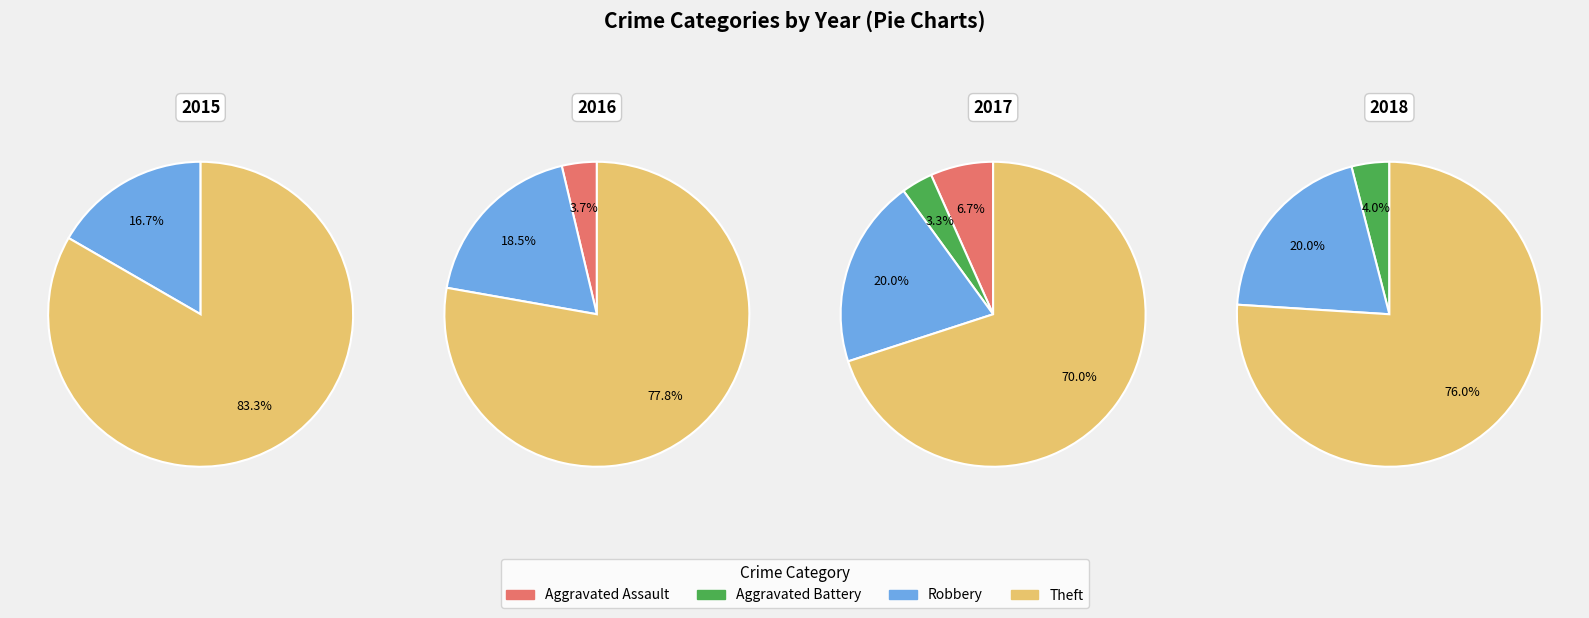

Rank the categories by value from highest to lowest.

Theft, Robbery, Aggravated Assault, Aggravated Battery